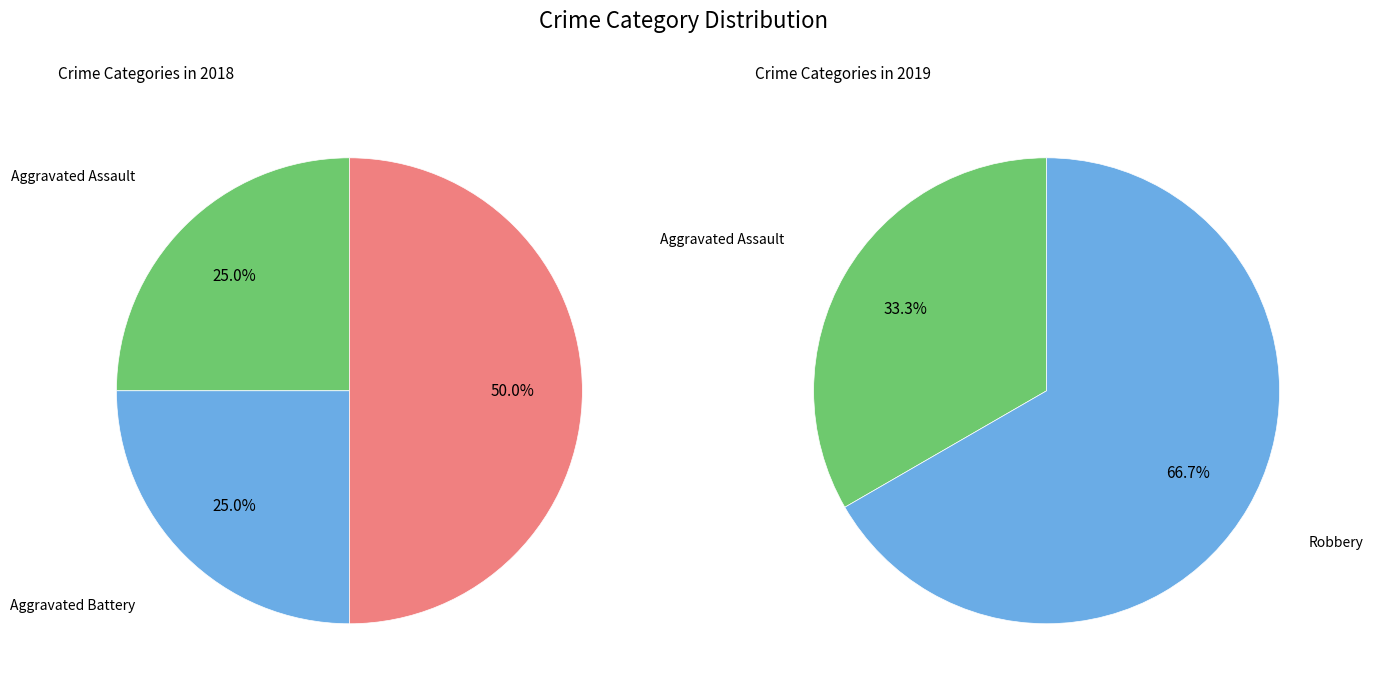

Combined, what portion of the pie is Aggravated Assault and Aggravated Battery?

42.9%